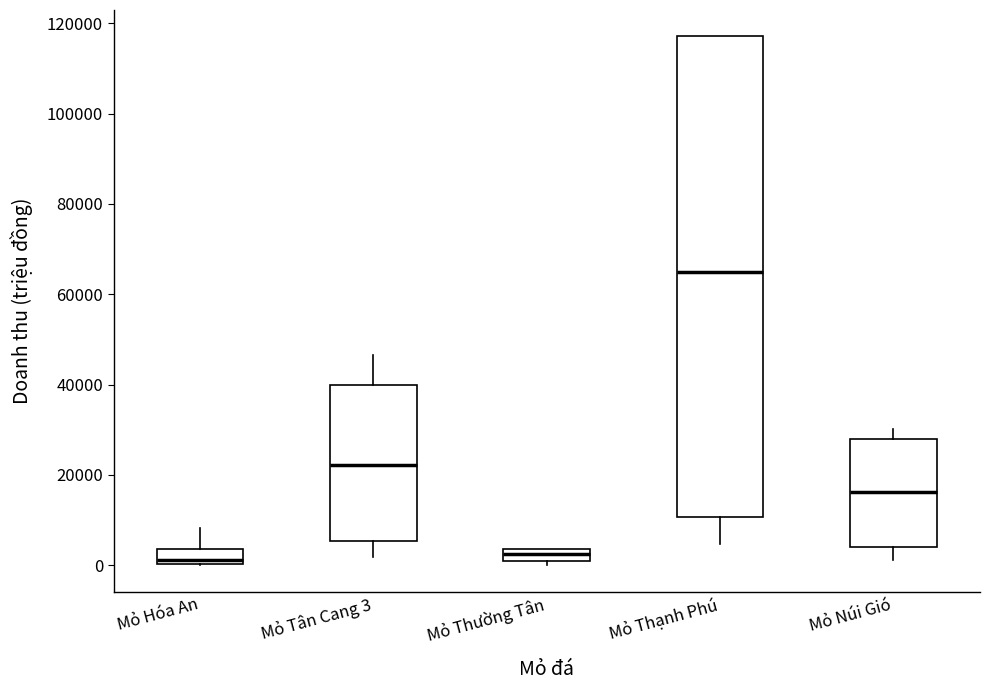

Comparing the boxes themselves (not the whiskers), which one is the tallest?

Mỏ Thạnh Phú